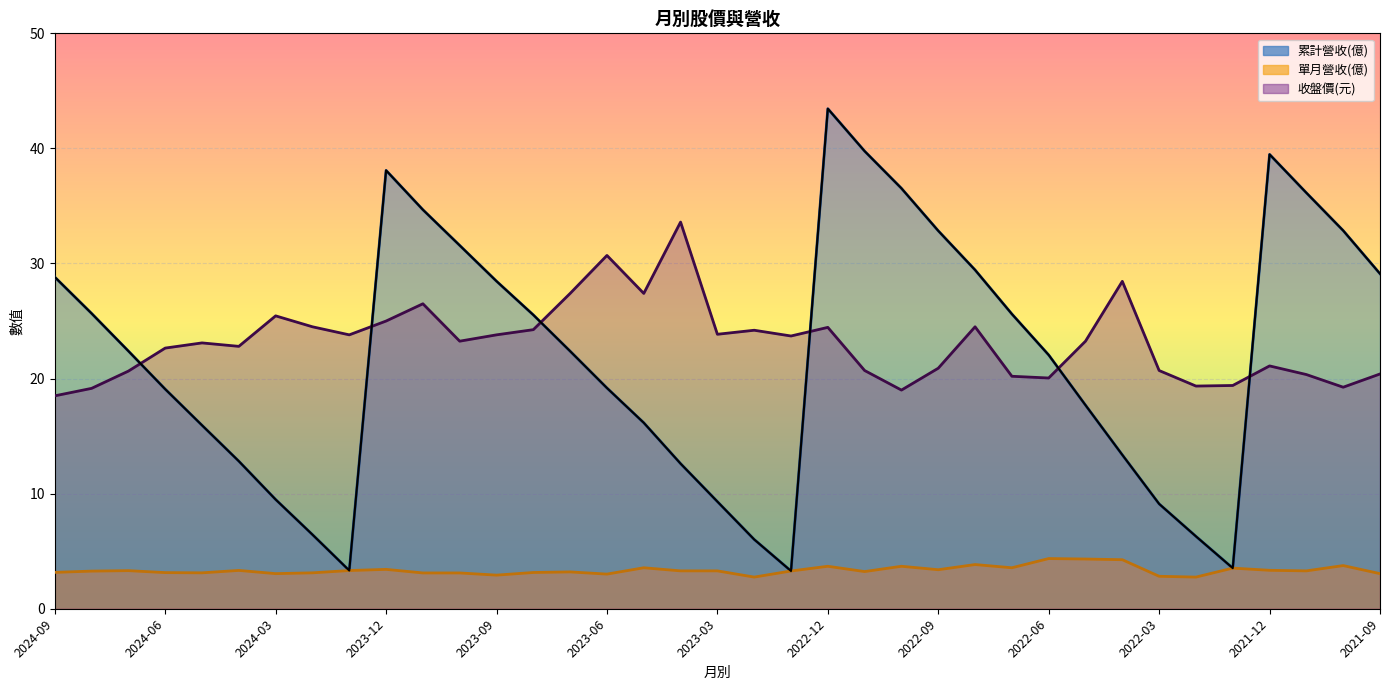

At how many categories does at least one series exceed 23?

30